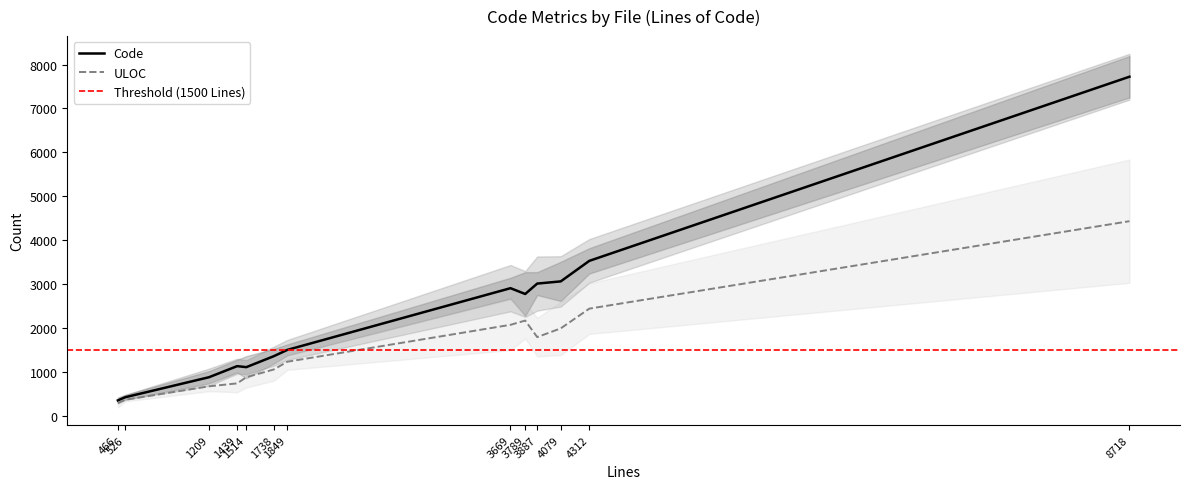

What is the maximum value for Code?

7723